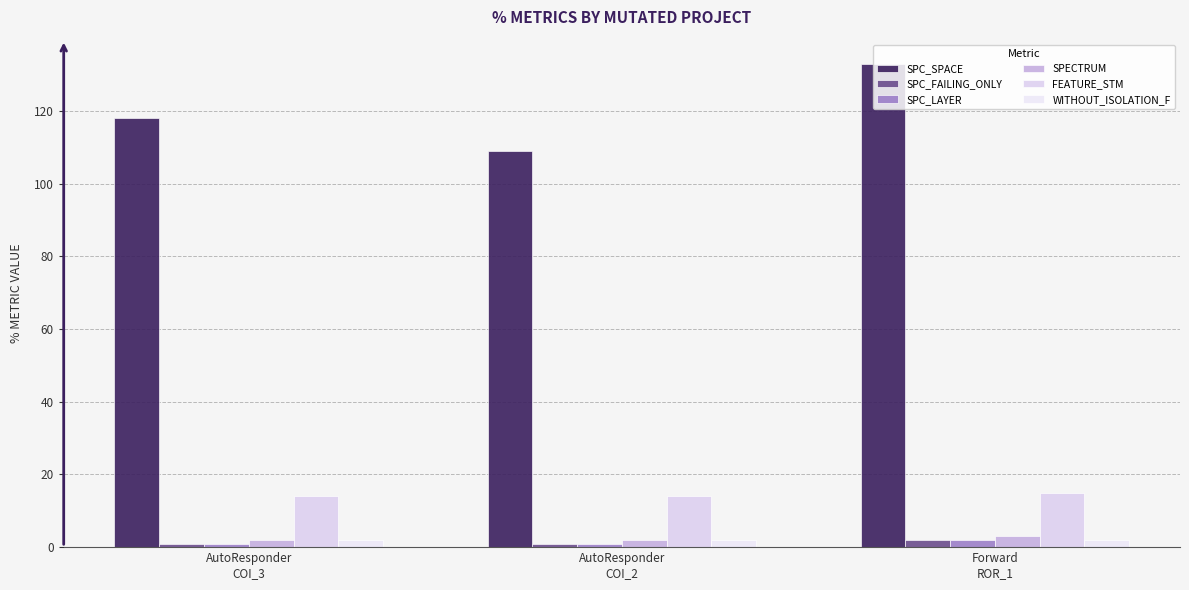

The value of FEATURE_STM at AutoResponder
COI_3 is 14. True or false?

True